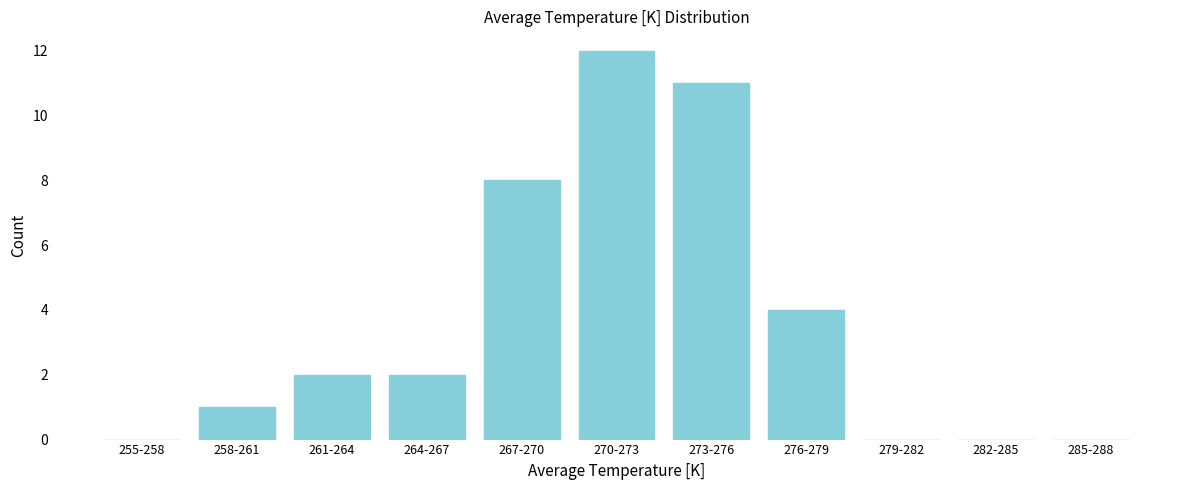

Reading left to right, transcribe all the data shown in this chart.

255-258=0	258-261=1	261-264=2	264-267=2	267-270=8	270-273=12	273-276=11	276-279=4	279-282=0	282-285=0	285-288=0